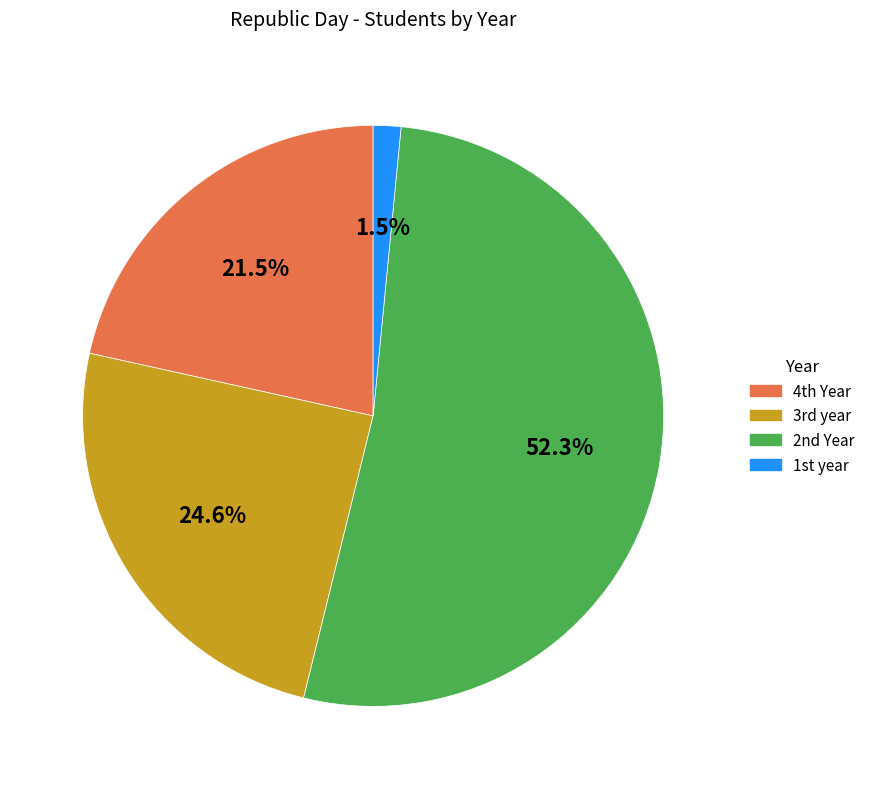

To the nearest percent, what is the average slice percentage?

25%